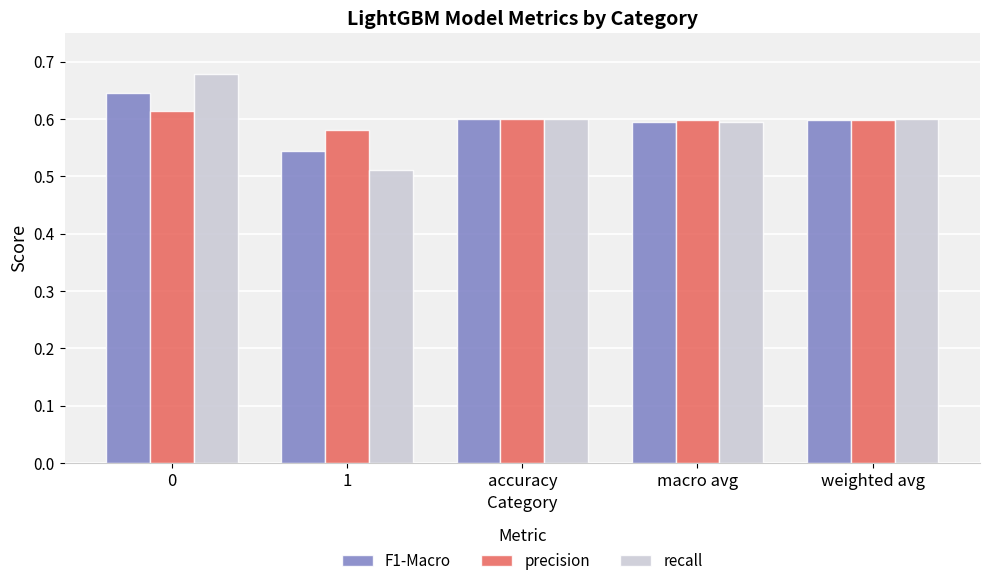

What is the sum of the F1-Macro values at macro avg and 1?

1.1